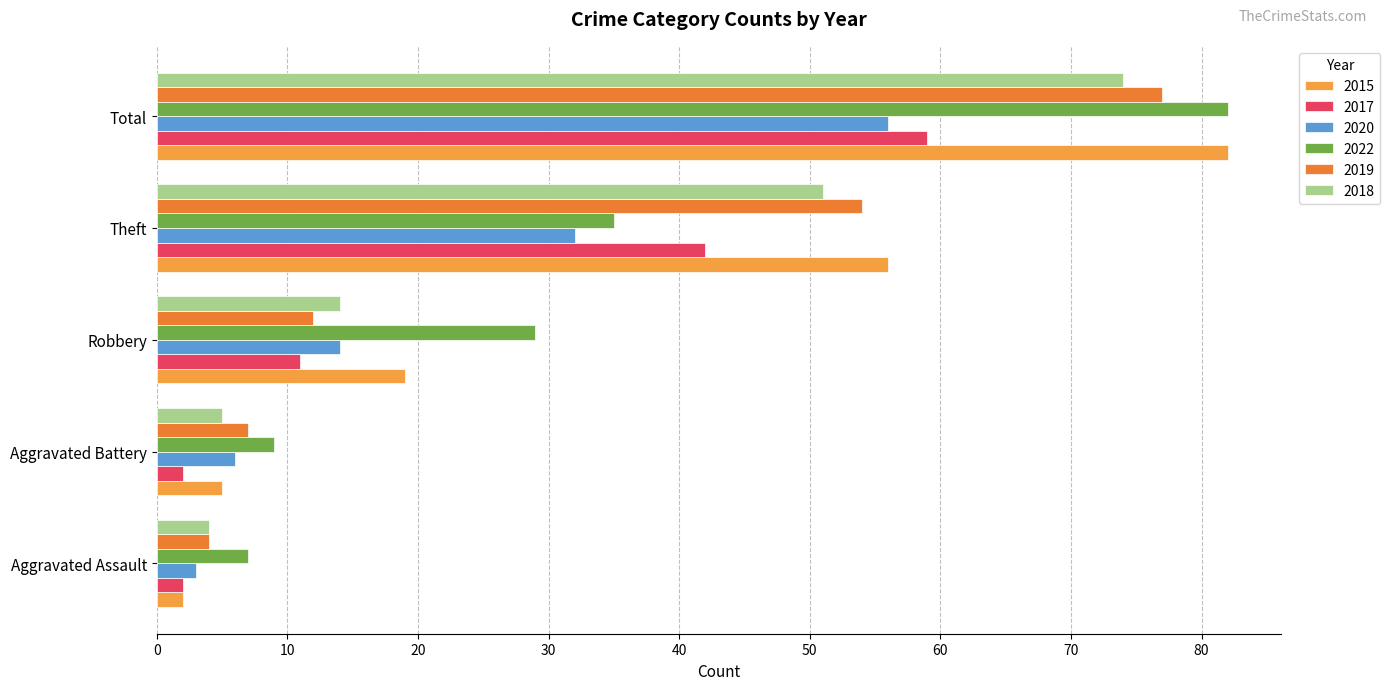

What is the sum of the 2020 values at Total and Theft?

88